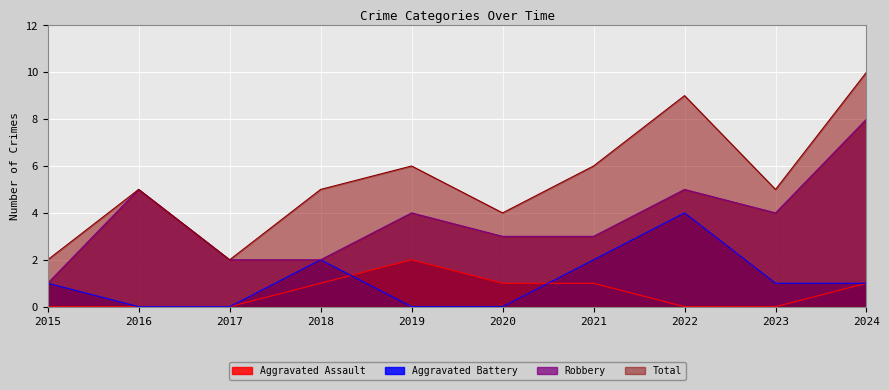

Where is Robbery nearest to the value 4?

2019